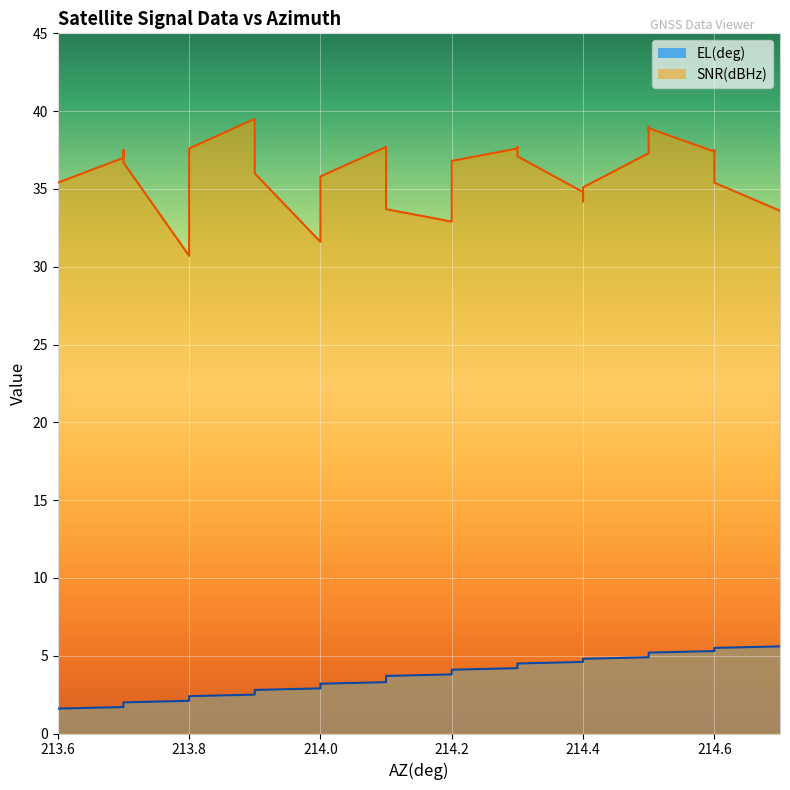

True or false: EL(deg) has more than 0 interior local peaks.

False